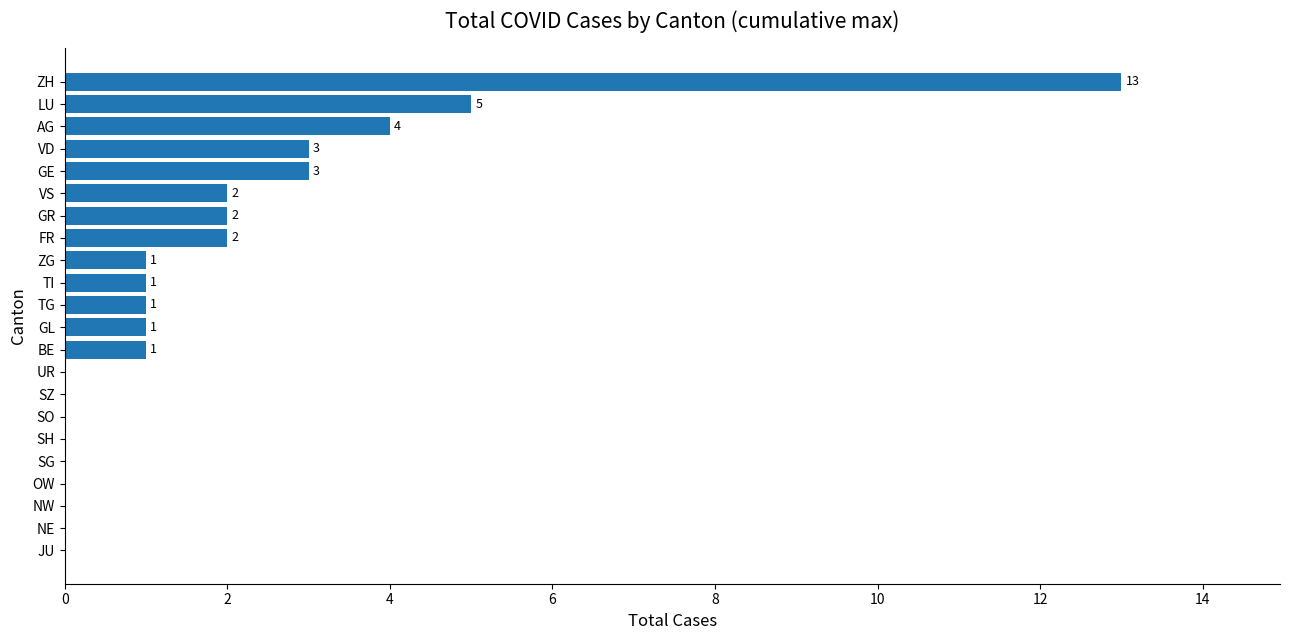

What is the change in value from VS to LU?

+3